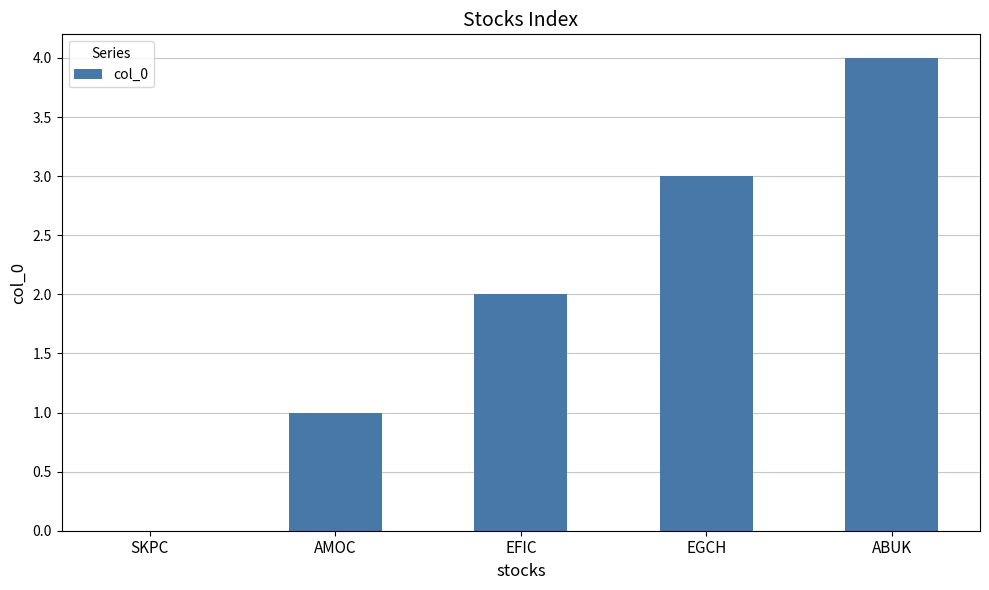

Which category has the highest value across all series?

ABUK